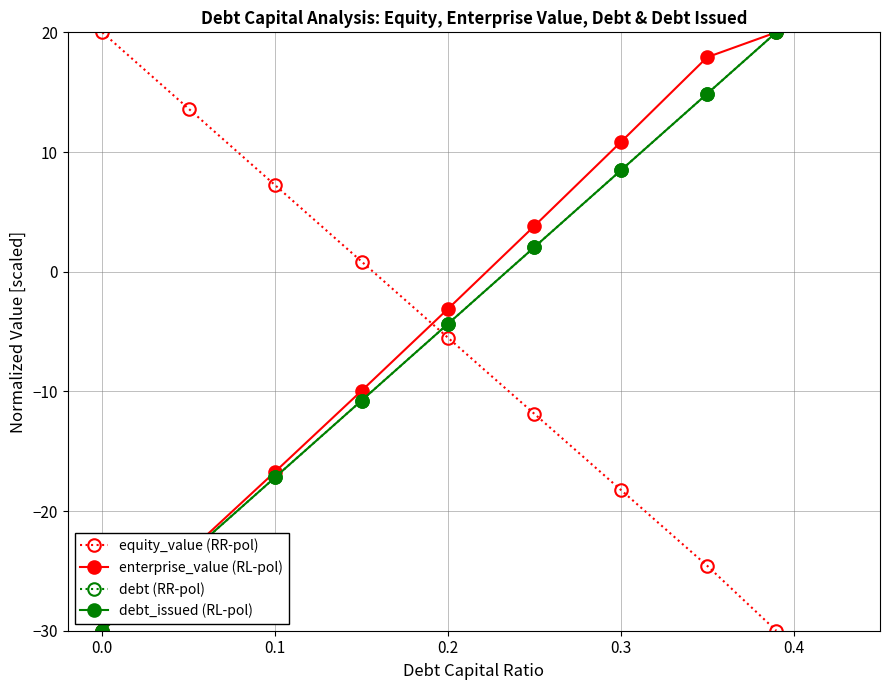

How many lines are shown in the chart?

4